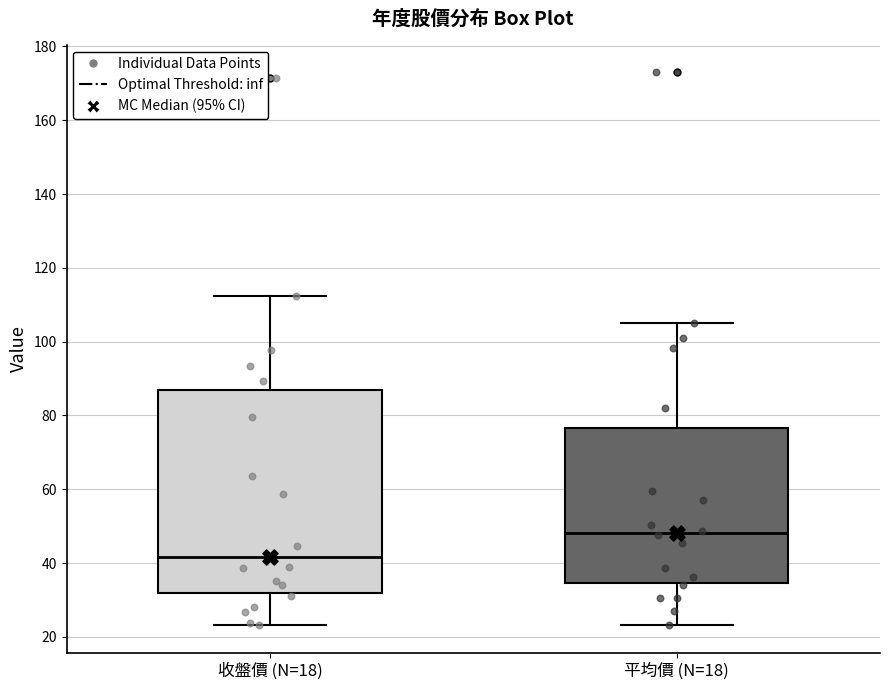

Reading left to right, transcribe this box plot: for each box, give where its median line is, the range the box spans, and where its two whiskers end, as read against the y-axis. The values are not printed on the chart, so give them approximately, as read against the axis.

收盤價 (N=18): median 42, box 32 to 86, whiskers 24 to 112
平均價 (N=18): median 48, box 34 to 76, whiskers 24 to 106